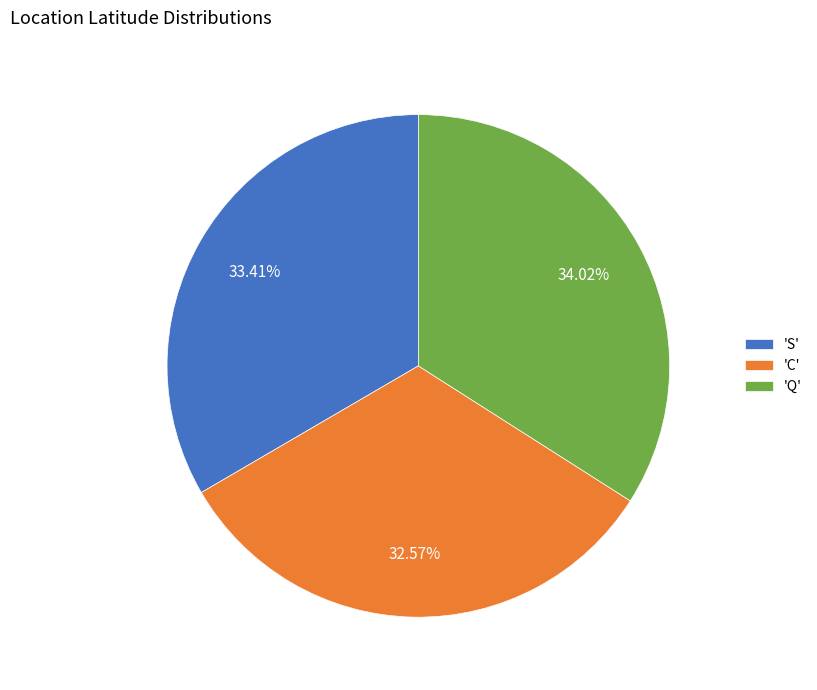

Does 'C' account for over 50% of the chart?

No